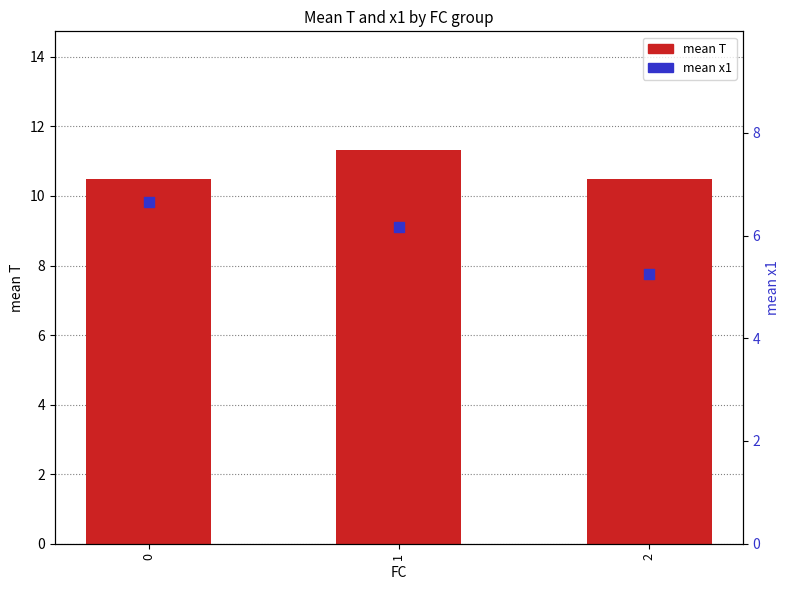

Is the value of mean x1 at 2 greater than the value of mean T at 0?

No